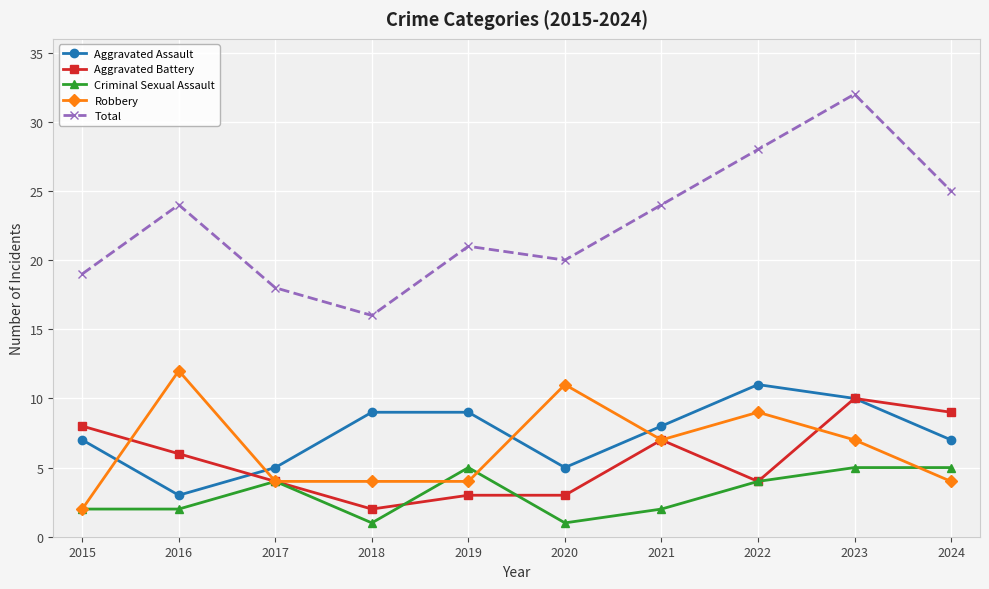

Where is the first local minimum for Aggravated Battery?

2018